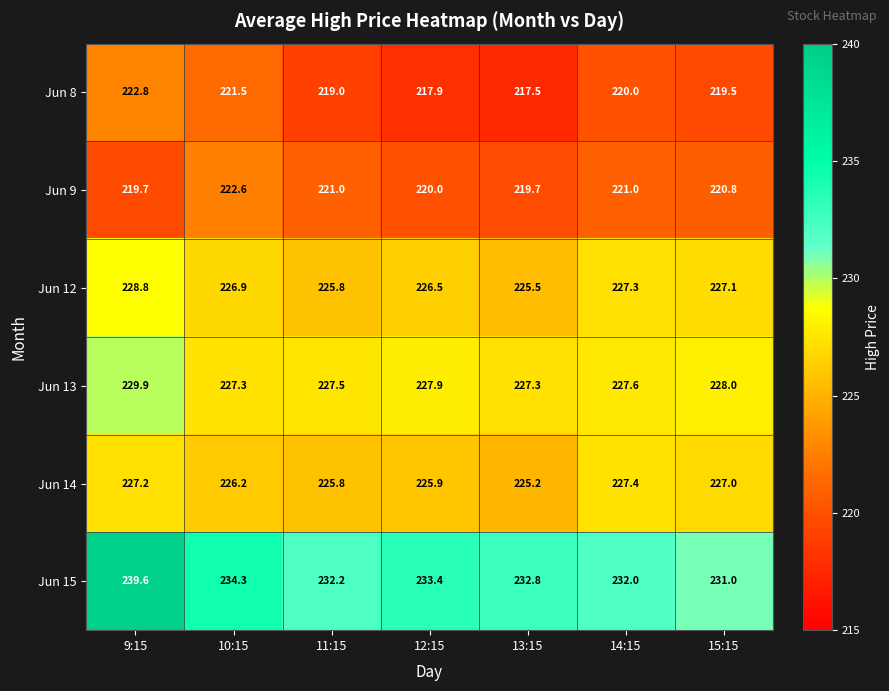

What is the sum of all Jun 14 values?

1584.7